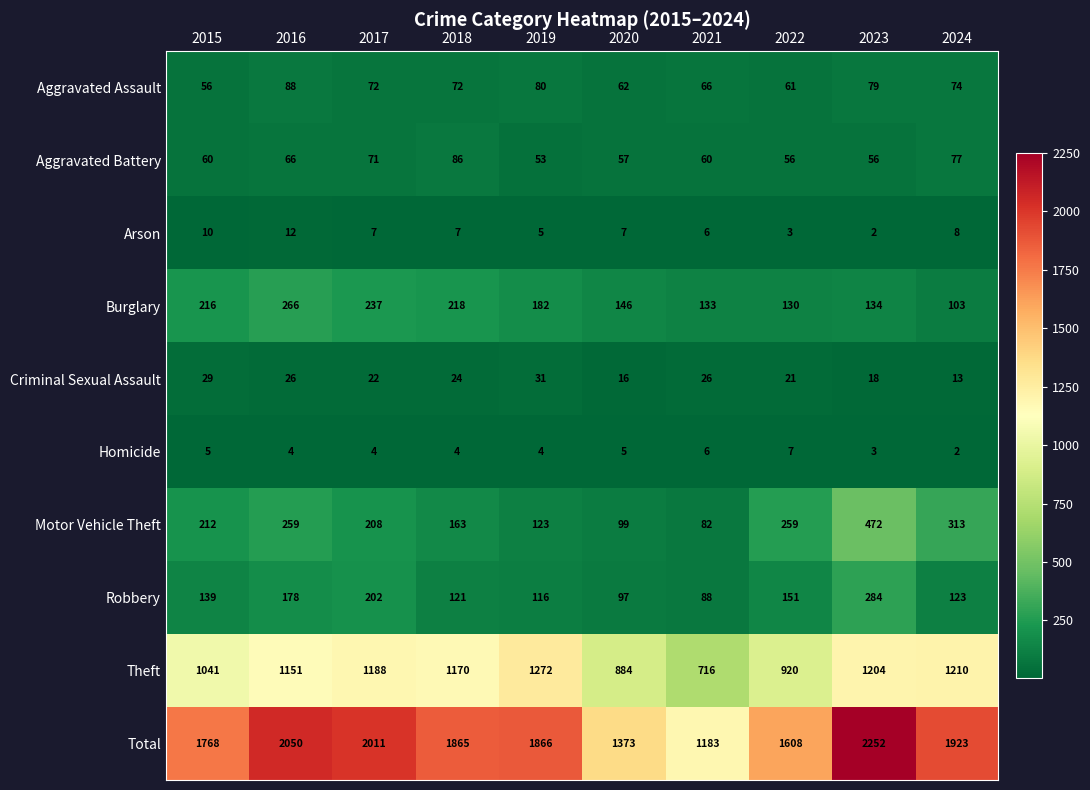

At which label is Burglary closest to 184?

2019